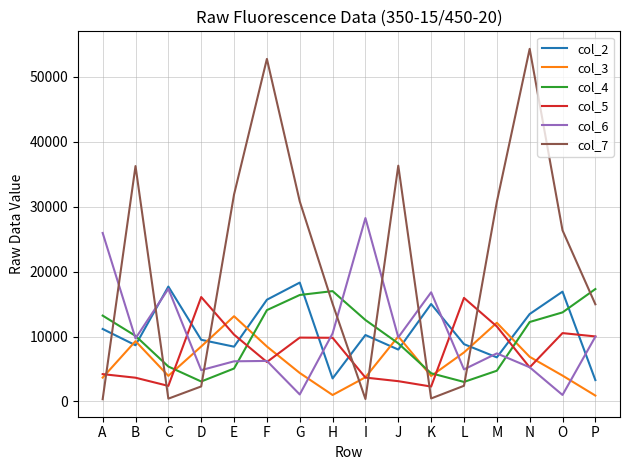

Does the chart have visible grid lines?

Yes